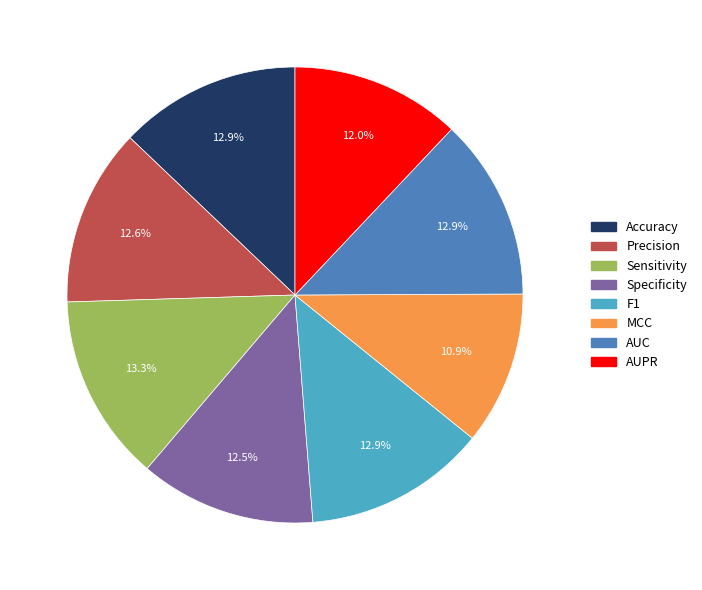

Does Accuracy represent more than half of the total?

No